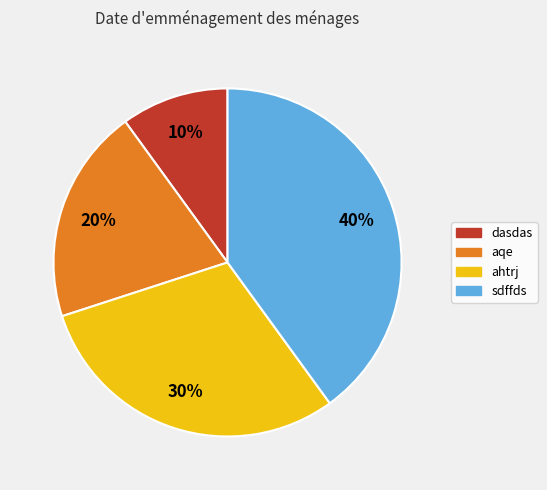

Does sdffds represent more than half of the total?

No